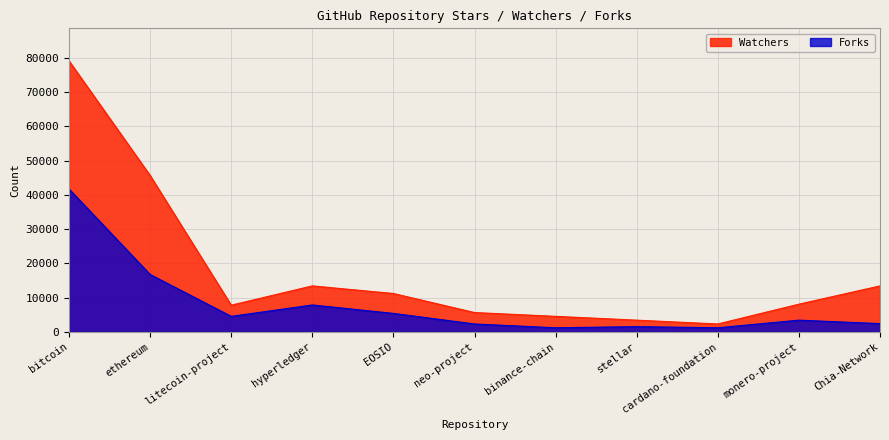

What is the value of the Forks point at the 8th from the left?

1567